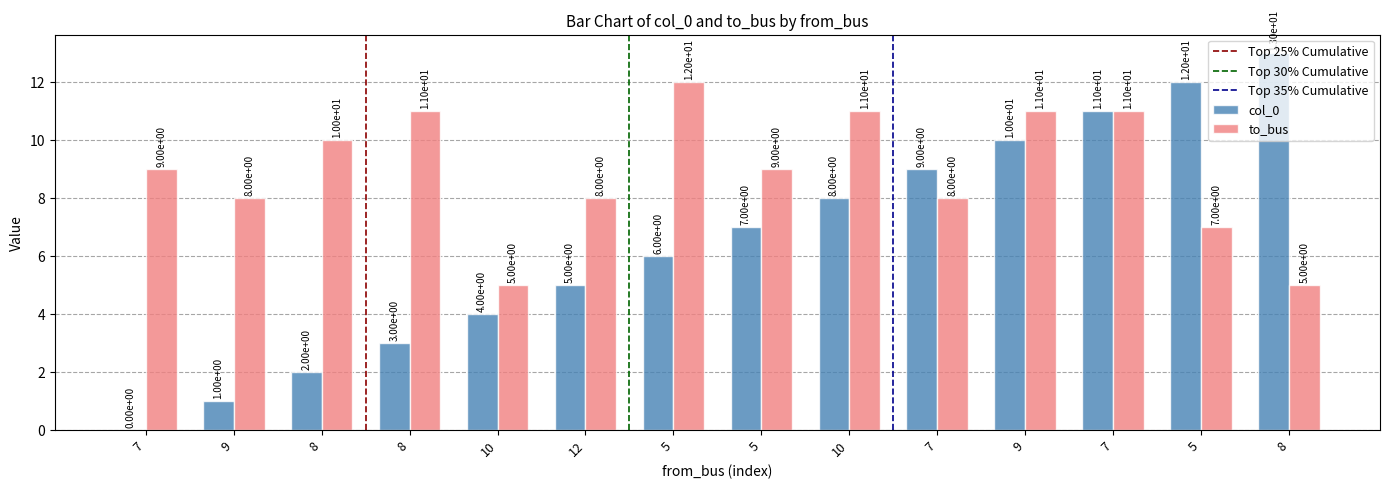

List the labels in order of col_0 value, smallest first.

7, 9, 8, 8, 10, 12, 5, 5, 10, 7, 9, 7, 5, 8